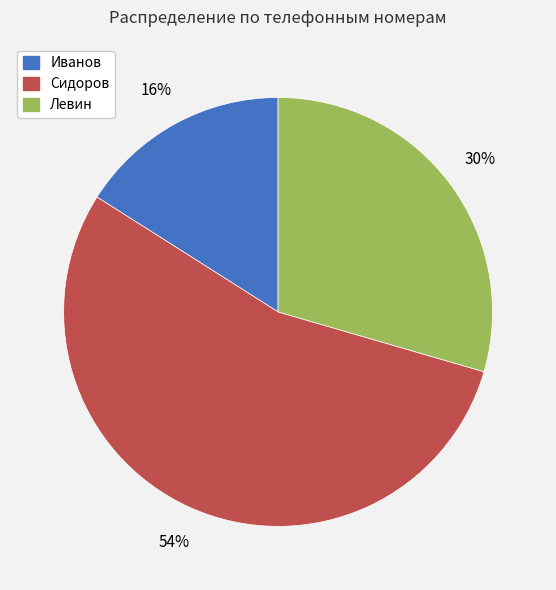

To the nearest percent, what percentage of the pie is Сидоров?

54%